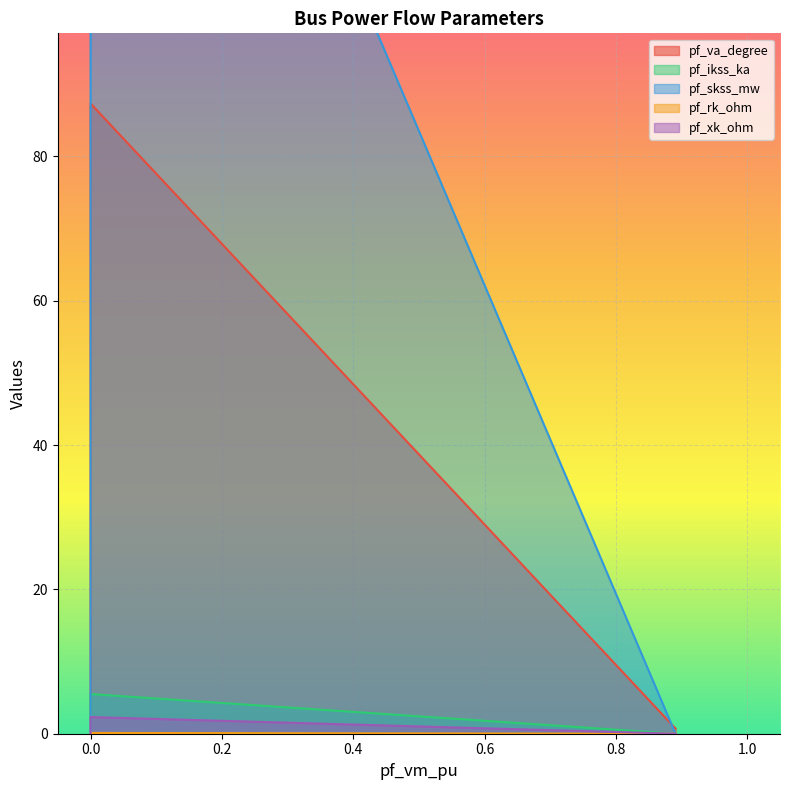

Rank the series at Bus_1 from highest to lowest value.

pf_skss_mw, pf_va_degree, pf_ikss_ka, pf_xk_ohm, pf_rk_ohm